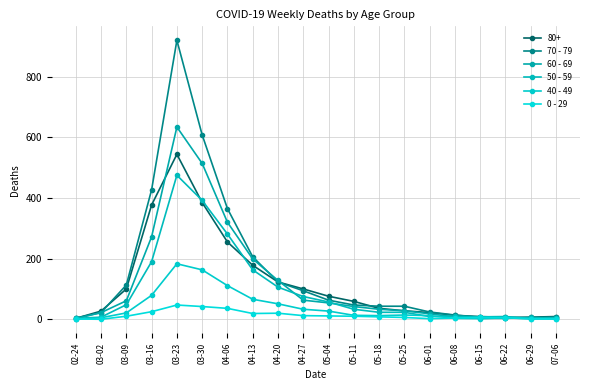

What is the sum of the 70 - 79 values at 03-02 and 06-29?

27